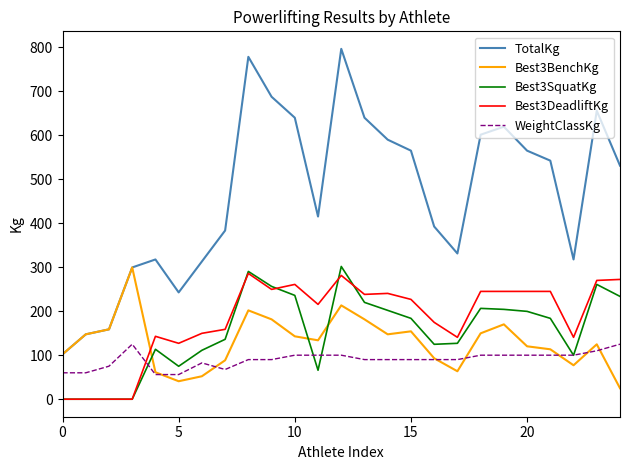

What is the greatest value displayed?

796.1